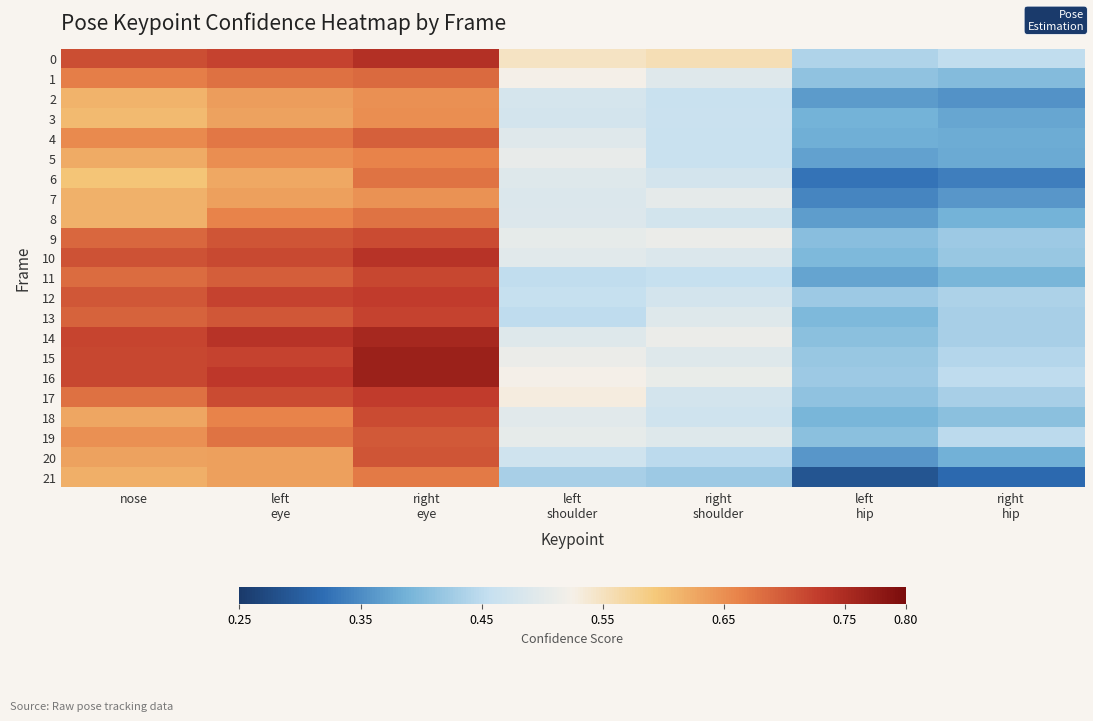

How many series are shown in this chart?

22